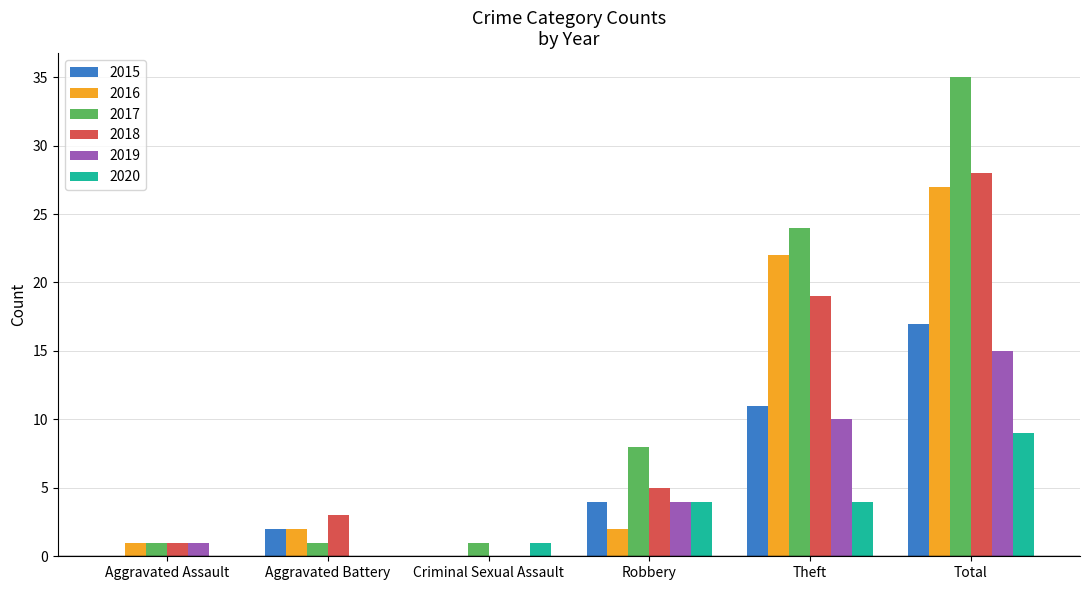

True or false: 2016 has a value of 1 at Aggravated Assault.

True